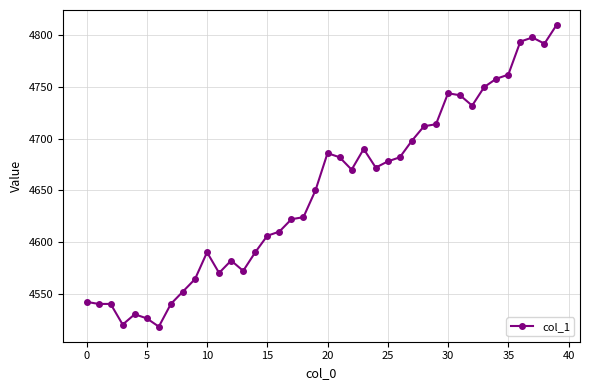

What is the sum of all values?

185954